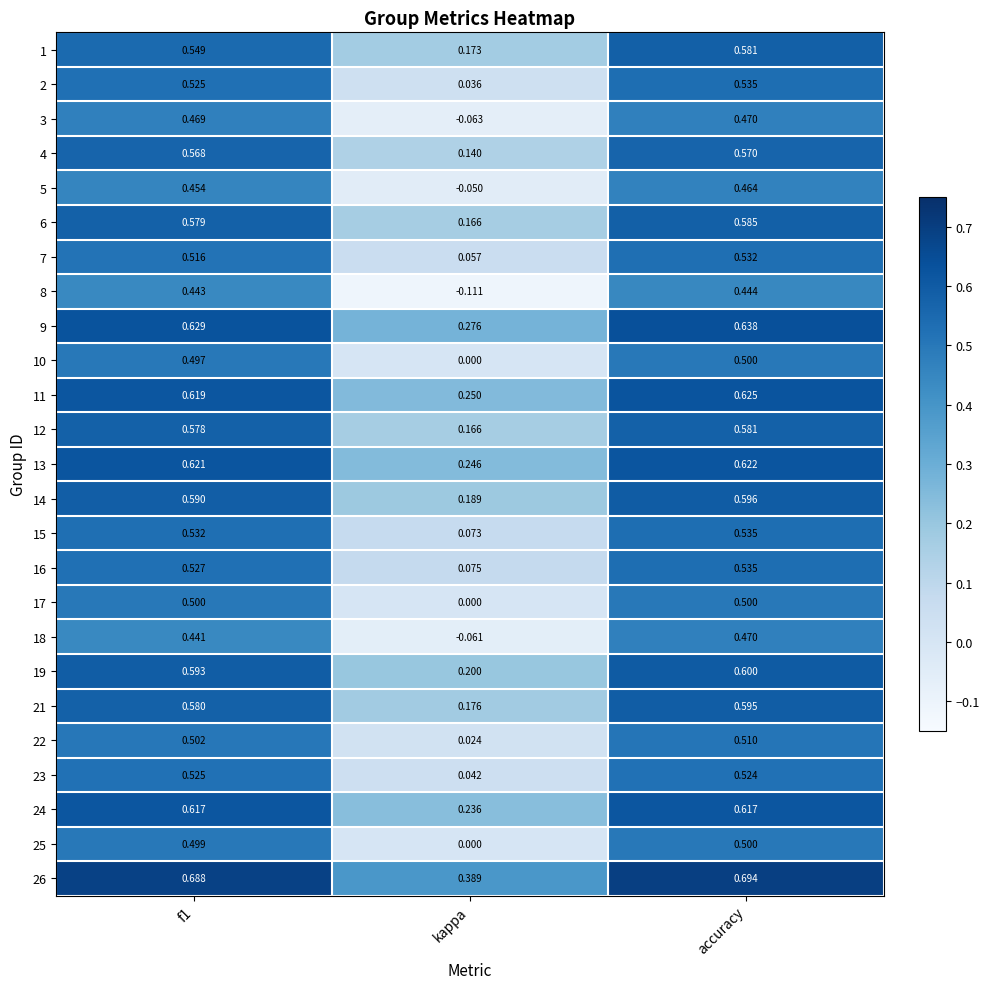

Where is 6 nearest to the value 0?

kappa